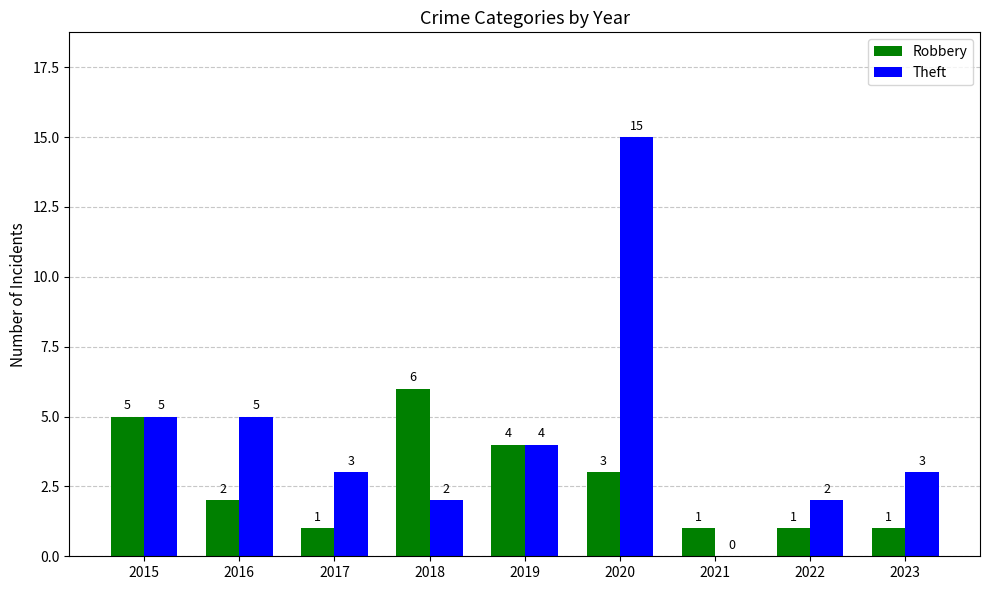

How many data points does each series have?

9